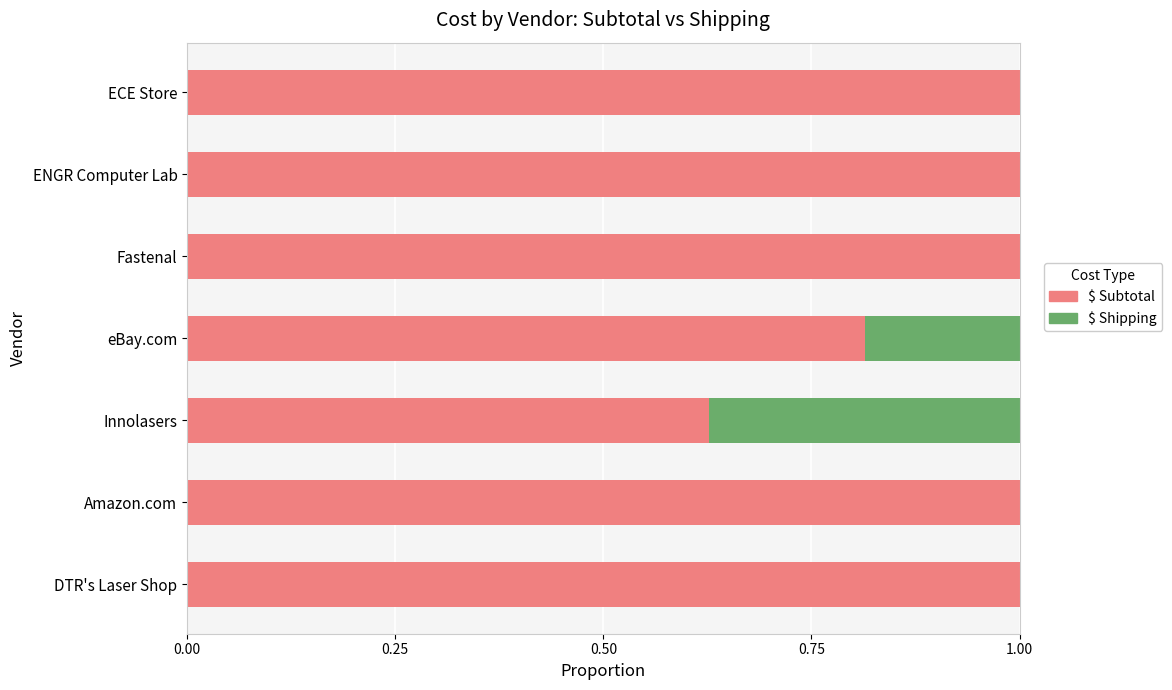

The value of $ Subtotal at Amazon.com is 1.0. True or false?

True